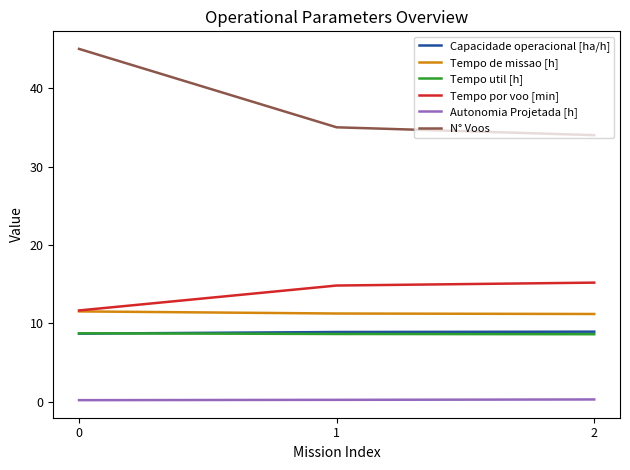

Between 0 and 2, which series saw the biggest shift?

N° Voos